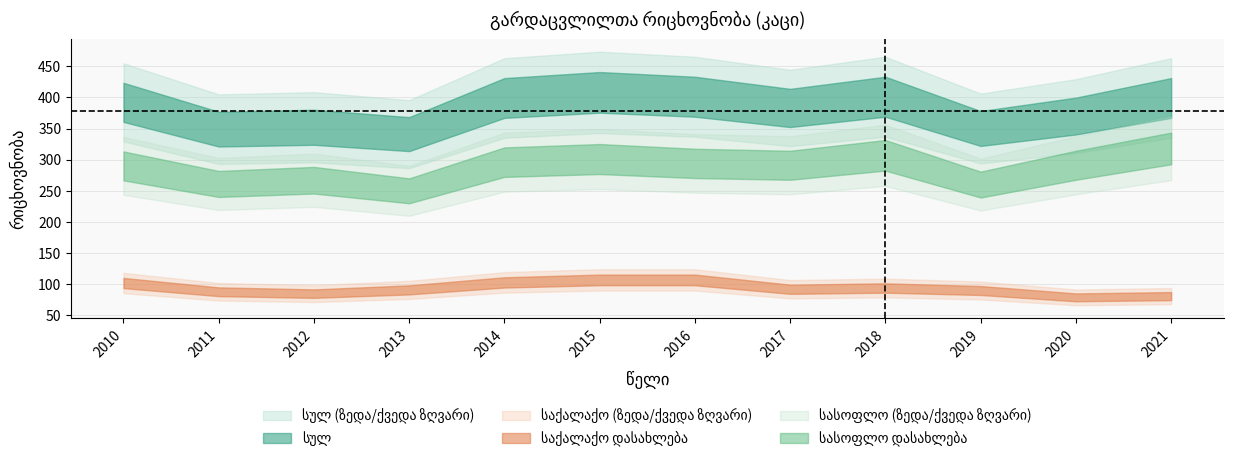

Reading left to right, what are all the values shown in this chart?

სულ: 392	349	352	341	399	408	401	383	401	350	370	399
საქალაქო დასახლება: 102	88	85	91	103	107	107	92	94	90	79	81
სასოფლო დასახლება: 290	261	267	250	296	301	294	291	307	260	291	318